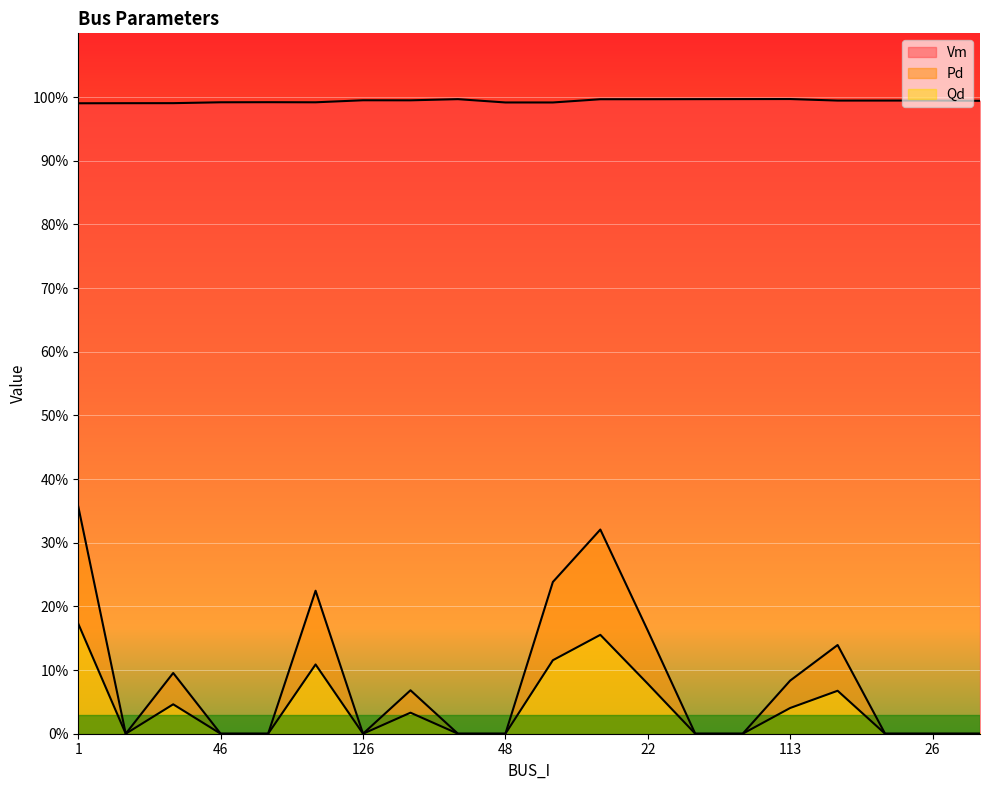

How many Qd values are between 0 and 1?

20